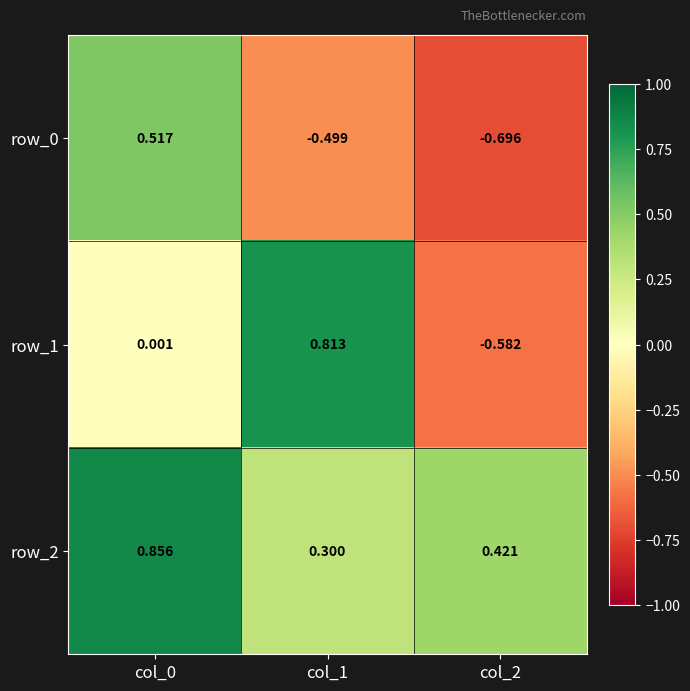

Is the value of row_1 at col_1 greater than the value of row_2 at col_1?

Yes